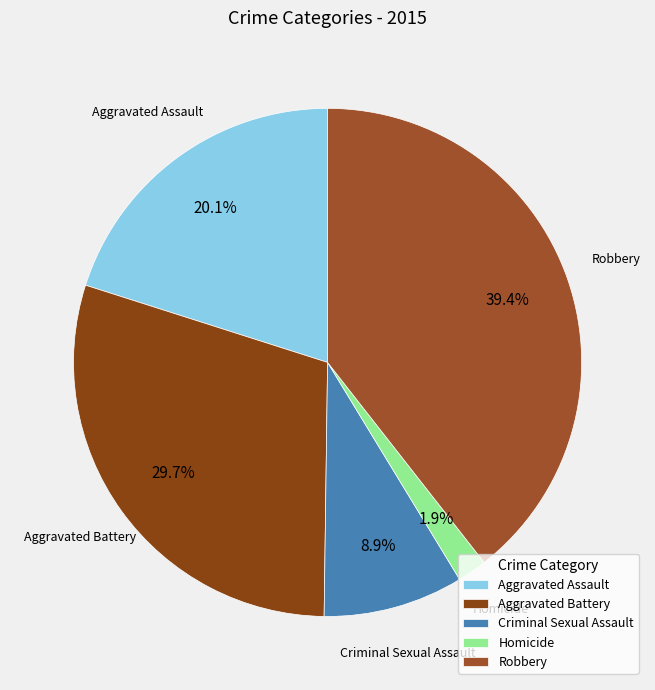

Which category has the smallest portion of the pie?

Homicide